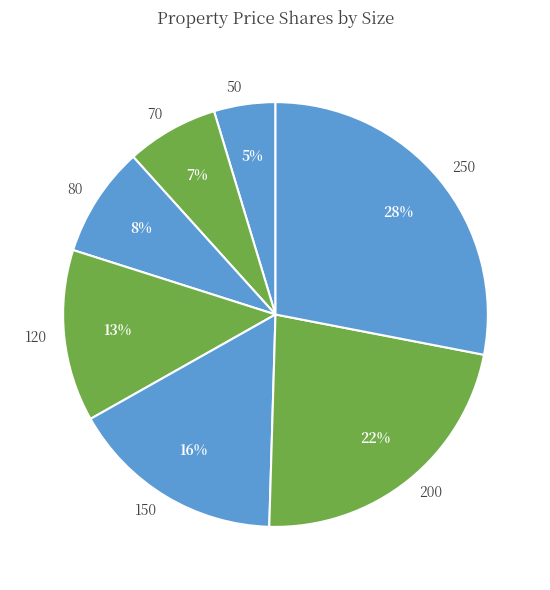

Count the number of slices in the pie.

7